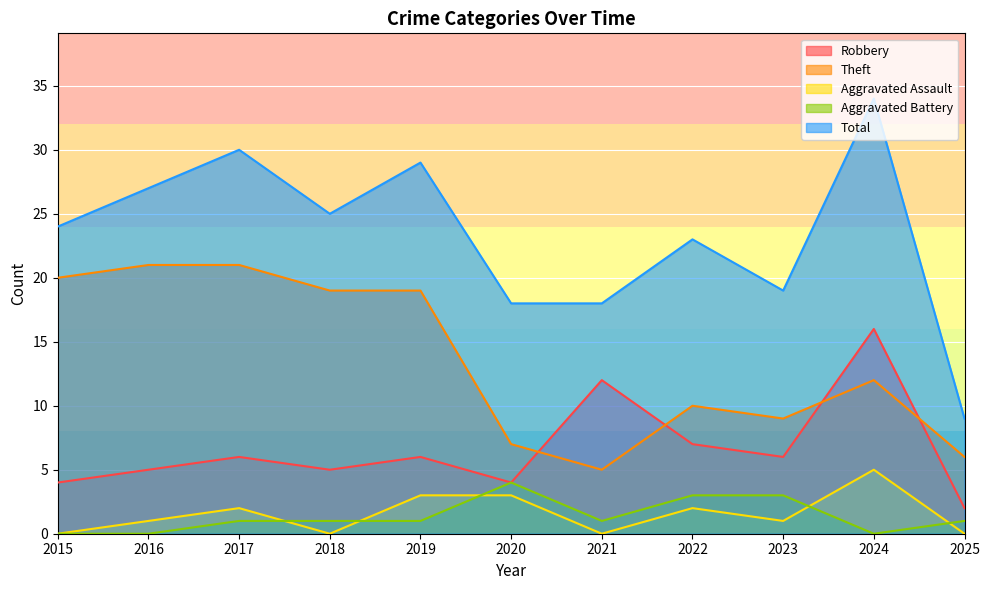

The value of Total at 2024 is 17. True or false?

False